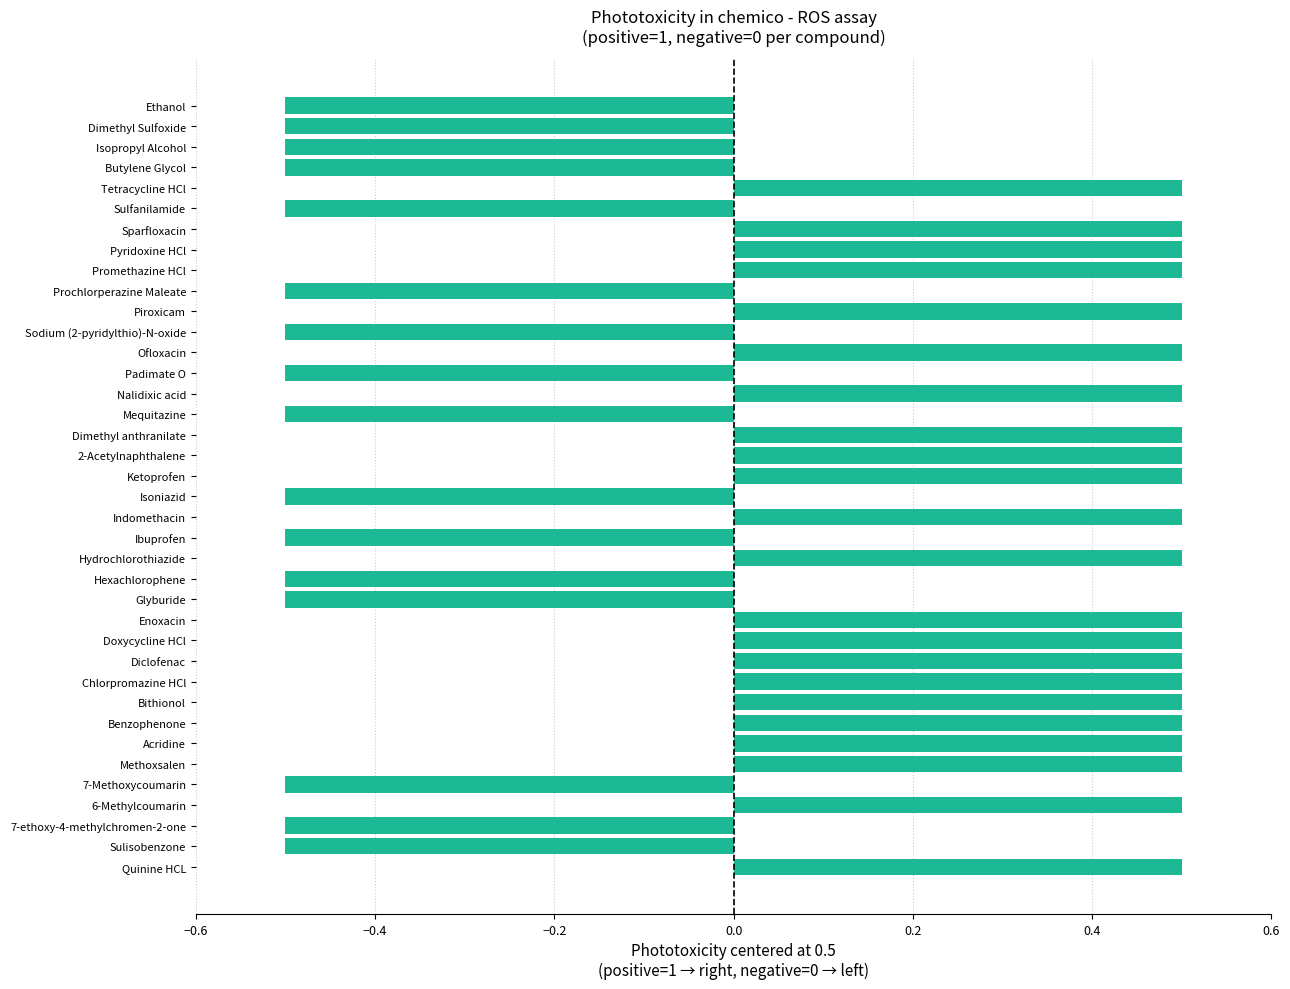

What is the difference between the maximum and minimum values?

1.0